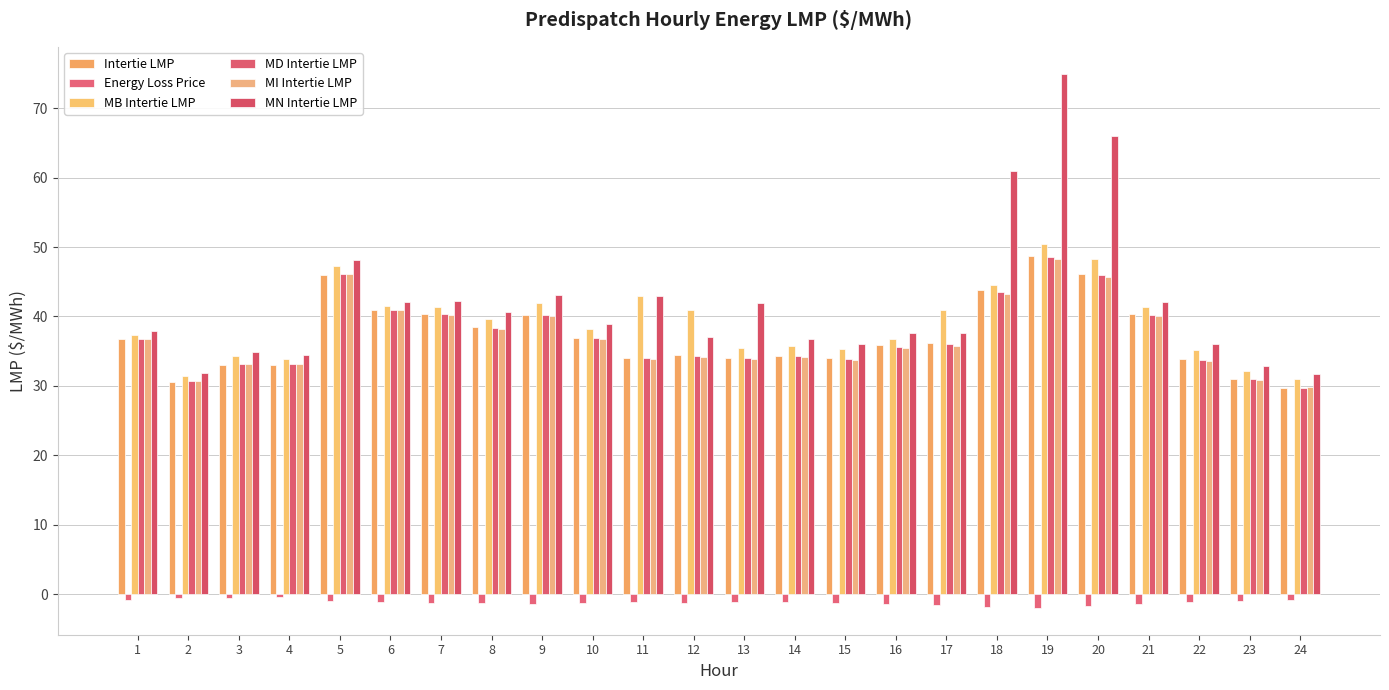

Rank the series at 10 from highest to lowest value.

MN Intertie LMP, MB Intertie LMP, Intertie LMP, MD Intertie LMP, MI Intertie LMP, Energy Loss Price